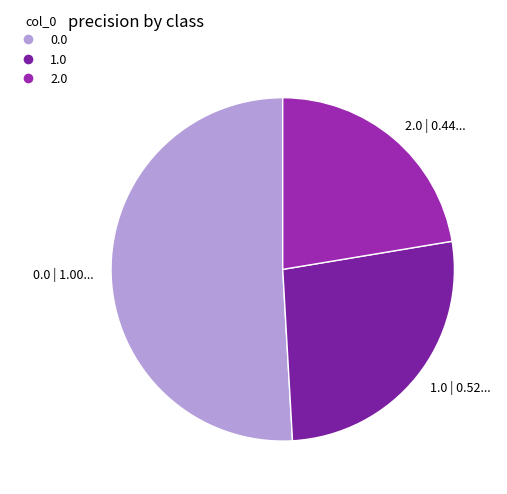

Count the number of slices in the pie.

3